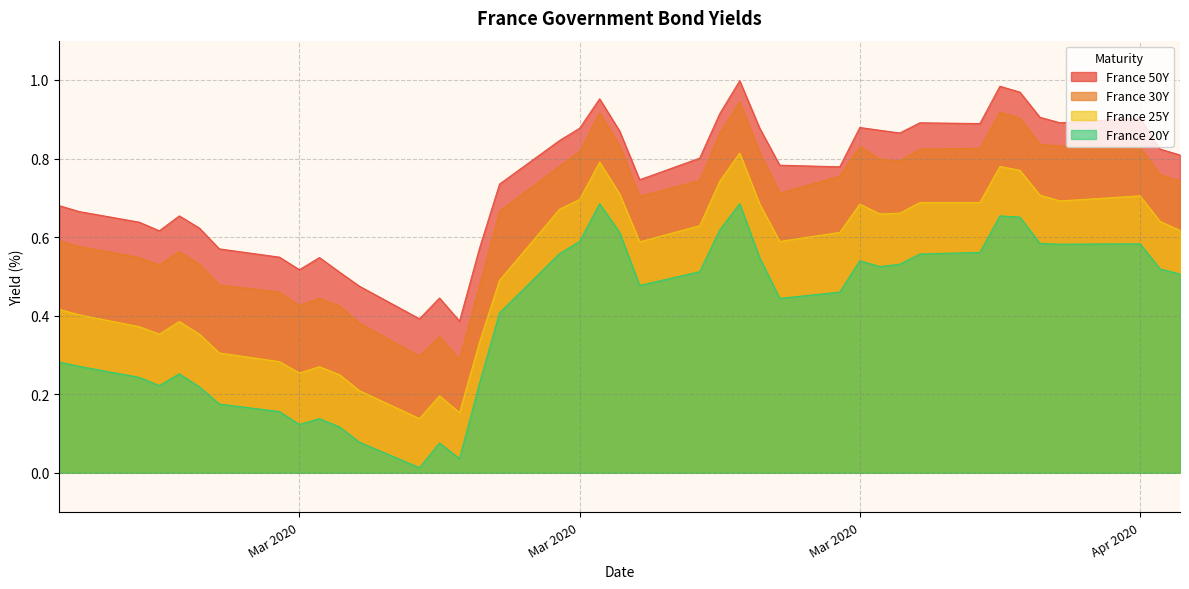

Does the chart have visible grid lines?

Yes